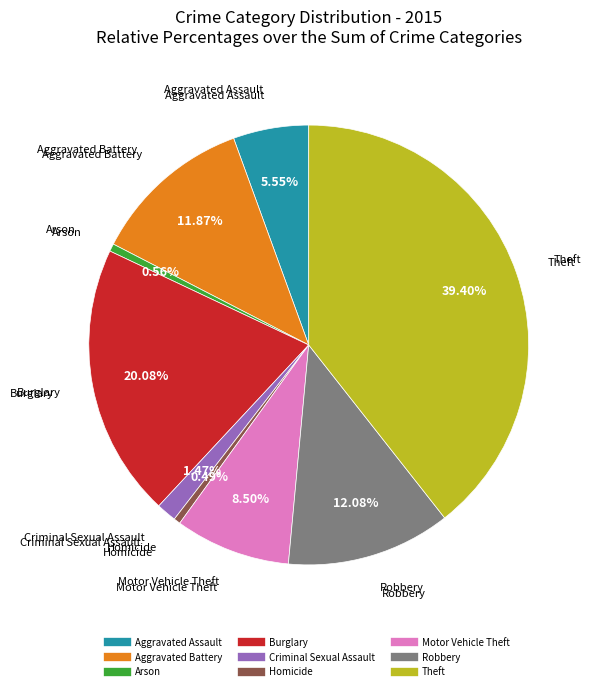

The Homicide slice represents 0% of the pie. True or false?

True